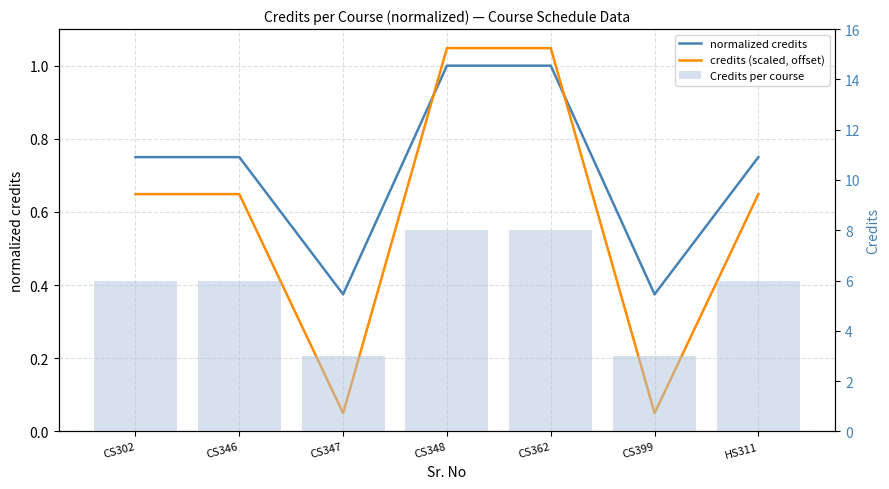

At which label is credits (scaled, offset) closest to 0?

CS347